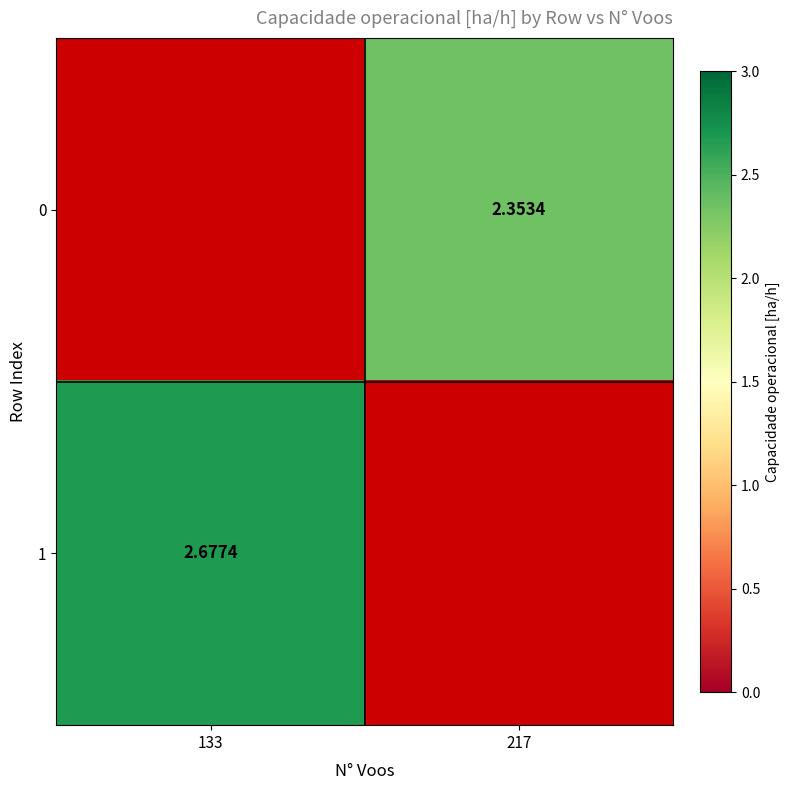

Where is 1 nearest to the value 1?

217